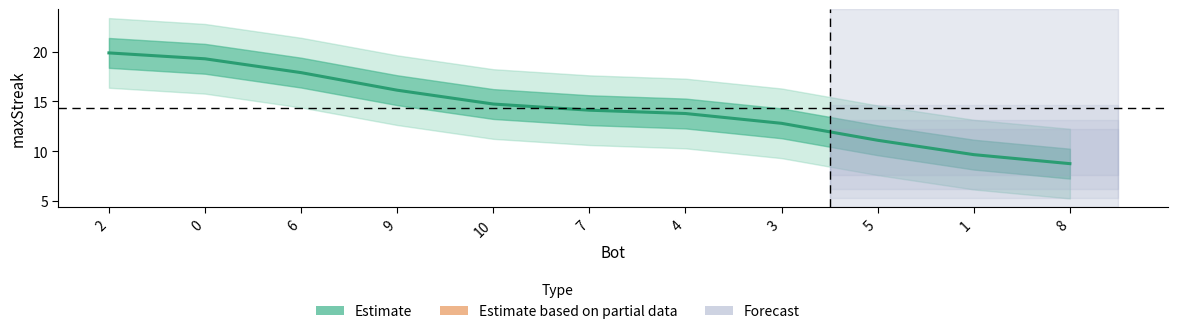

What is the greatest value displayed?

19.9